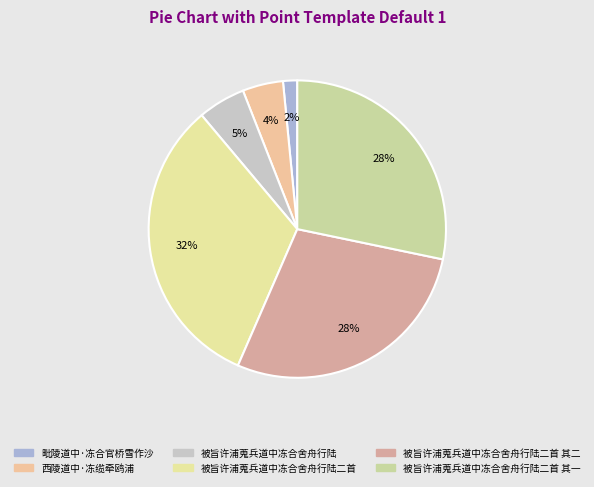

What is the largest slice in the pie chart?

被旨许浦蒐兵道中冻合舍舟行陆二首